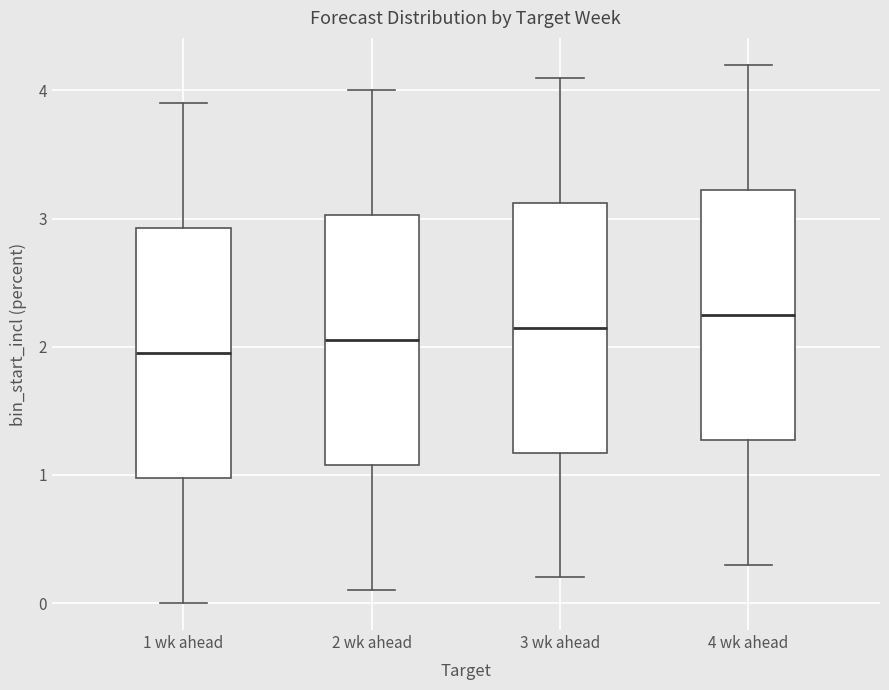

Reading left to right, read every box against the y-axis: the position of its median line, the range the box covers, and the ends of its whiskers. The values are not printed on the chart, so give them approximately, as read against the axis.

1 wk ahead: median 2.0, box 1.0 to 2.9, whiskers 0.0 to 3.9
2 wk ahead: median 2.1, box 1.1 to 3.0, whiskers 0.1 to 4.0
3 wk ahead: median 2.2, box 1.2 to 3.1, whiskers 0.2 to 4.1
4 wk ahead: median 2.3, box 1.3 to 3.2, whiskers 0.3 to 4.2